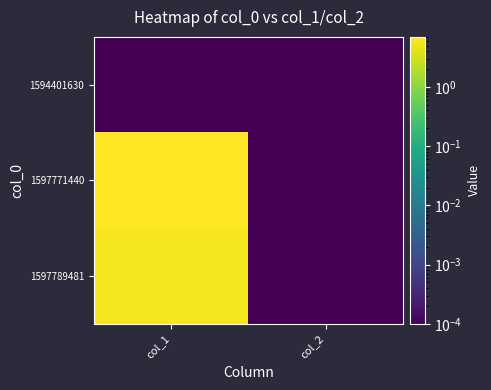

At which category is the sum across all series the highest?

col_1